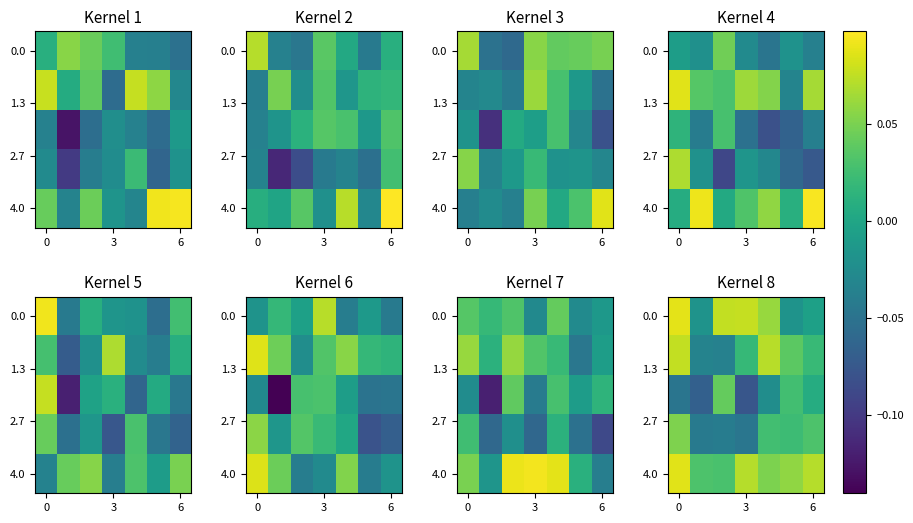

Is it true that 0.0 equals -0.0 at 6?

True